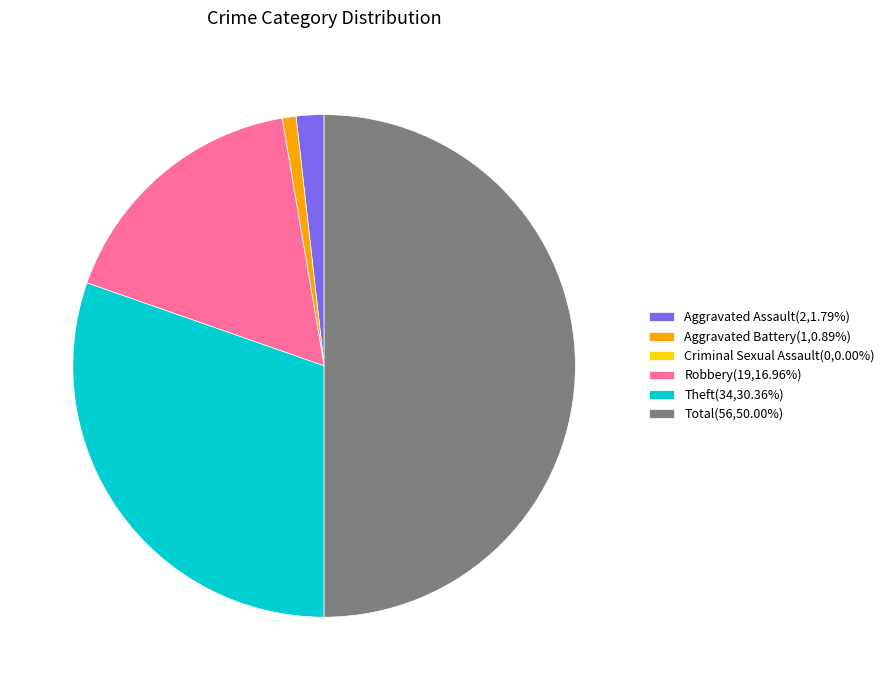

What is the ratio of the value at Theft(34,30.36%) to the value at Robbery(19,16.96%)?

1.8